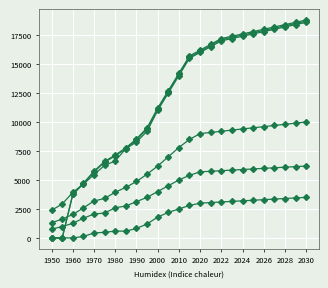

Reading left to right, what are all the values shown in this chart?

Concentrate production: 2385.7	2926.2	3933.3	4643.5	5470.3	6254.7	6636.1	7706.8	8268.6	9200.0	11000.0	12500.0	14000.0	15500.0	16000.0	16500.0	17000.0	17200.0	17400.0	17600.0	17800.0	18000.0	18200.0	18400.0	18600.0
Scrap production: 1308.7	1627.9	2021.8	2593.1	3186.9	3401.8	3946.5	4360.8	4869.5	5500.0	6200.0	7000.0	7800.0	8500.0	9000.0	9100.0	9200.0	9300.0	9400.0	9500.0	9600.0	9700.0	9800.0	9900.0	10000.0
Direct melt scrap: 756.1	981.9	1257.2	1705.9	2053.6	2150.8	2603.1	2753.6	3130.0	3500.0	4000.0	4500.0	5000.0	5400.0	5700.0	5750.0	5800.0	5850.0	5900.0	5950.0	6000.0	6050.0	6100.0	6150.0	6200.0
SX-EW production: 0.0	0.0	0.0	125.5	429.7	480.3	590.9	581.2	817.4	1200.0	1800.0	2200.0	2500.0	2800.0	3000.0	3050.0	3100.0	3150.0	3200.0	3250.0	3300.0	3350.0	3400.0	3450.0	3500.0
Concentrate demand: 0.0	0.0	3784.0	4723.2	5760.6	6601.9	7149.1	7774.8	8538.1	9500.0	11200.0	12700.0	14200.0	15700.0	16200.0	16700.0	17200.0	17400.0	17600.0	17800.0	18000.0	18200.0	18400.0	18600.0	18800.0
Primary refining production: 0.0	0.0	3746.1	4675.9	5703.0	6535.9	7077.6	7697.0	8452.7	9400.0	11100.0	12600.0	14100.0	15600.0	16100.0	16600.0	17100.0	17300.0	17500.0	17700.0	17900.0	18100.0	18300.0	18500.0	18700.0